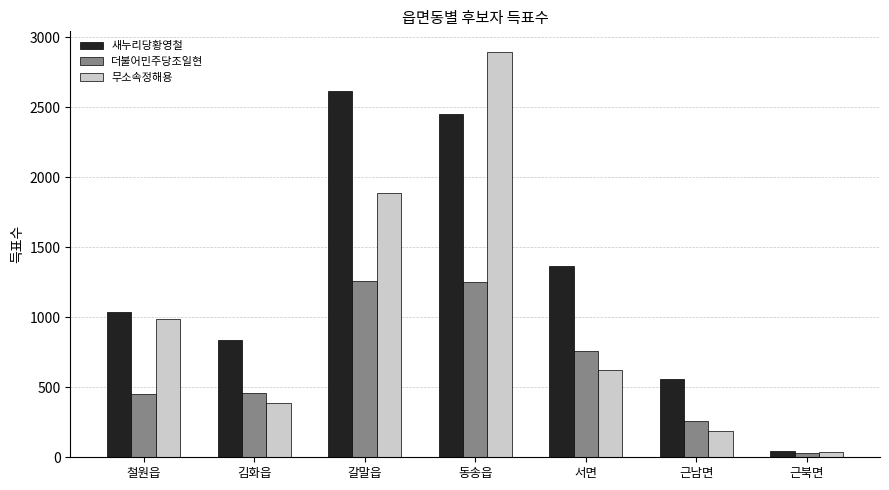

Rank the series at 서면 from highest to lowest value.

새누리당황영철, 더불어민주당조일현, 무소속정해용